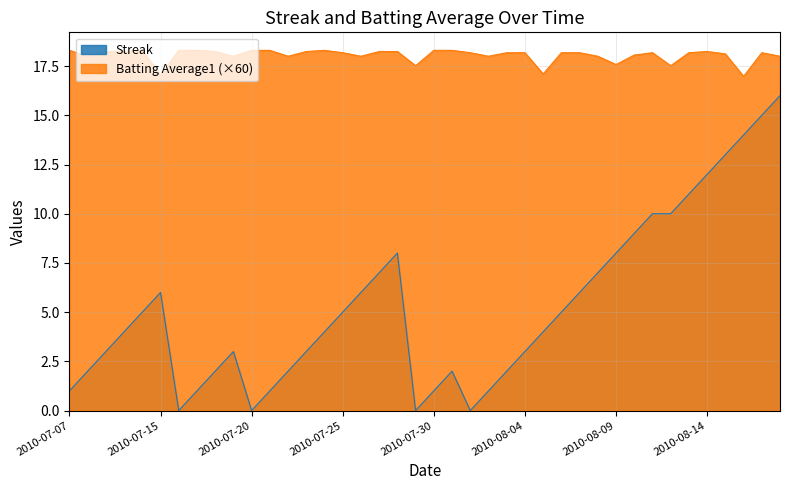

Is it true that Streak equals 3.0 at 2010-07-23?

True